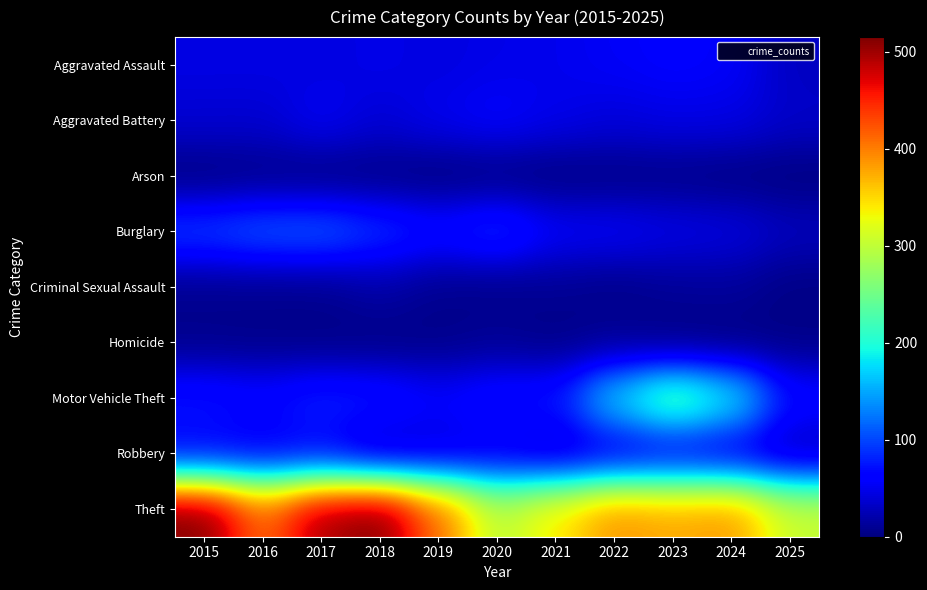

At which category does the chart reach its minimum across all series?

2019